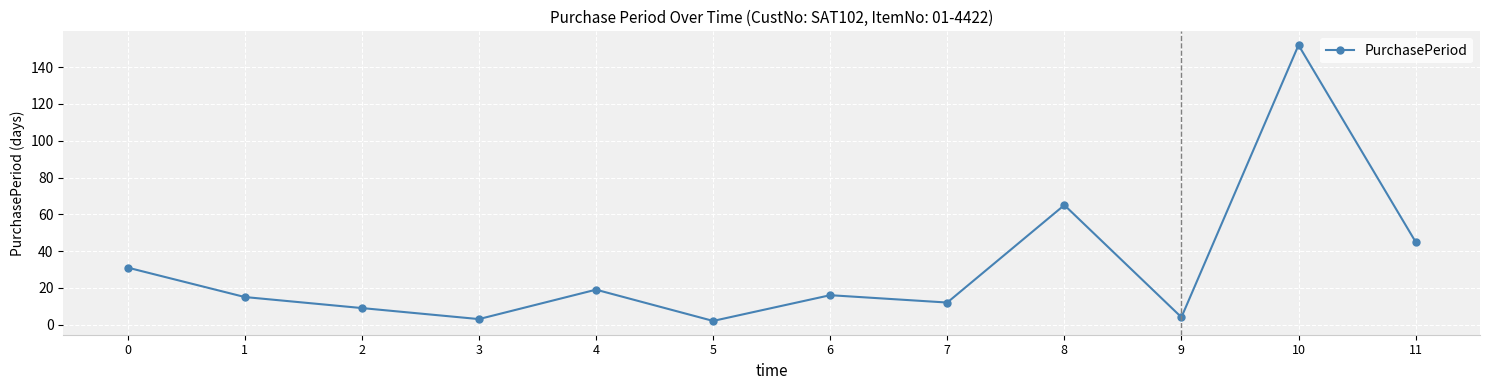

Reading right to left, extract all data points from this chart.

11=45	10=152	9=4	8=65	7=12	6=16	5=2	4=19	3=3	2=9	1=15	0=31